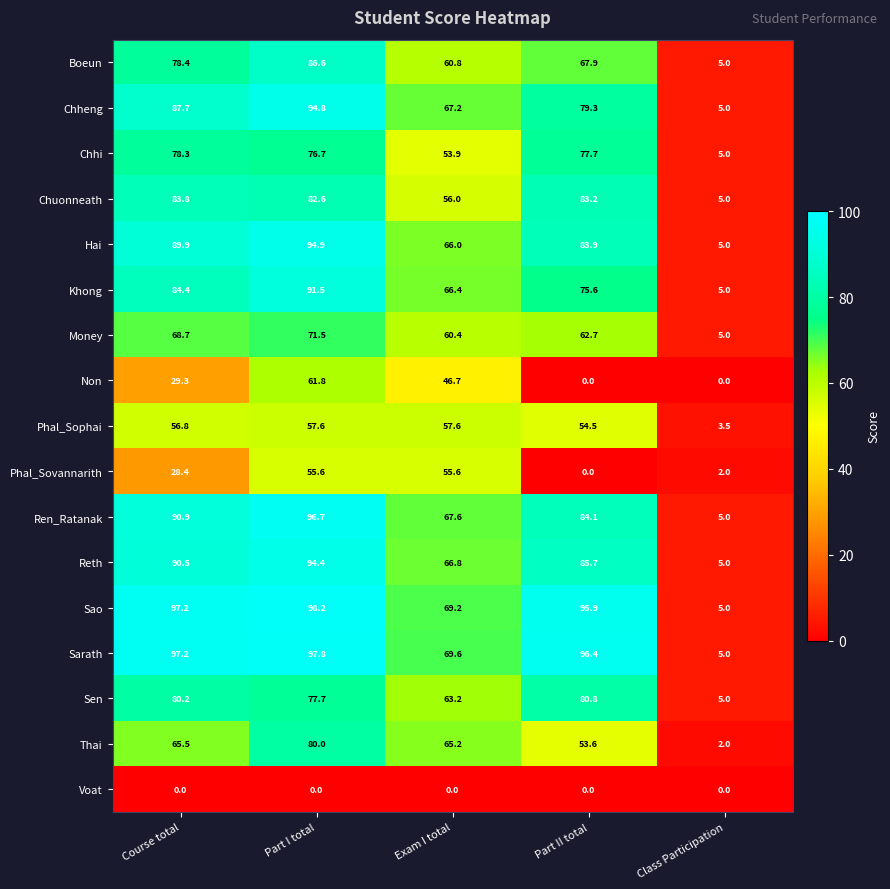

Is it true that Sarath equals 28.7 at Course total?

False